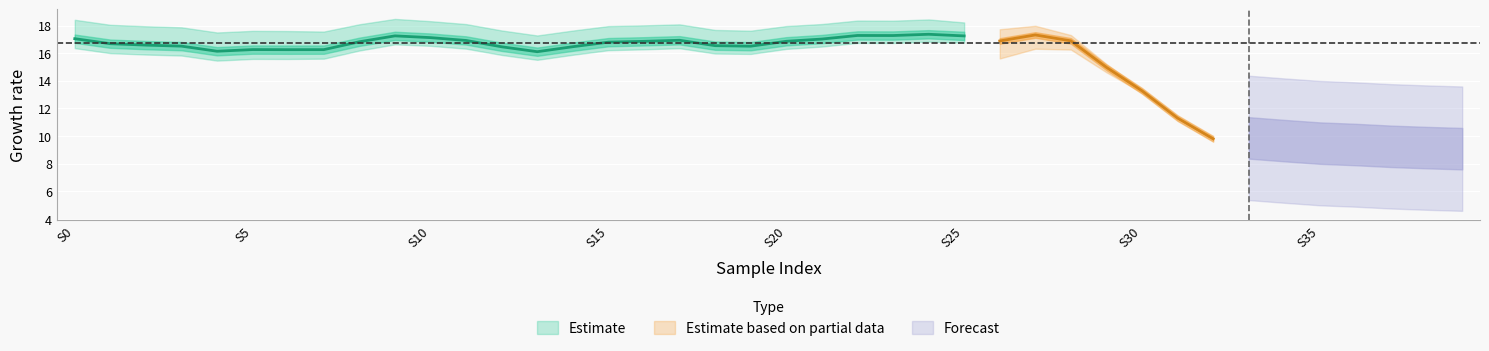

Which category has the lowest value in the pred_ZOI_norm series?

38